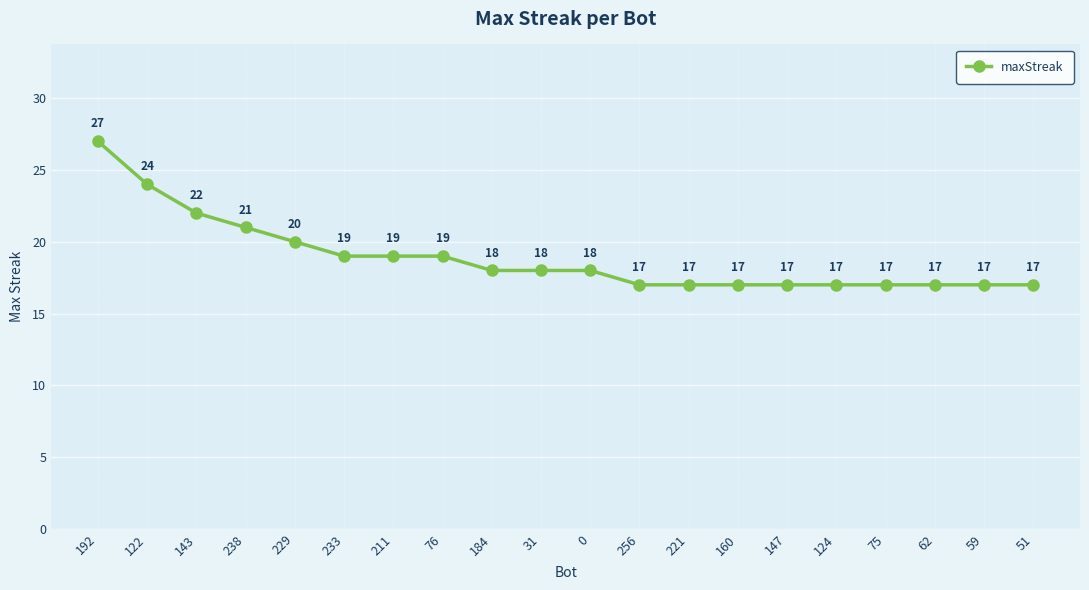

Does the chart display data point markers on the line(s)?

Yes